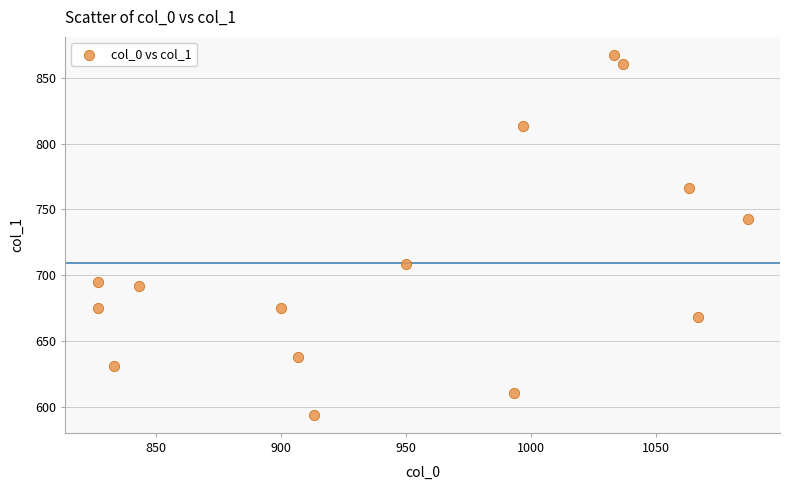

What Y value in the scatter plot is closest to 730?

742.5